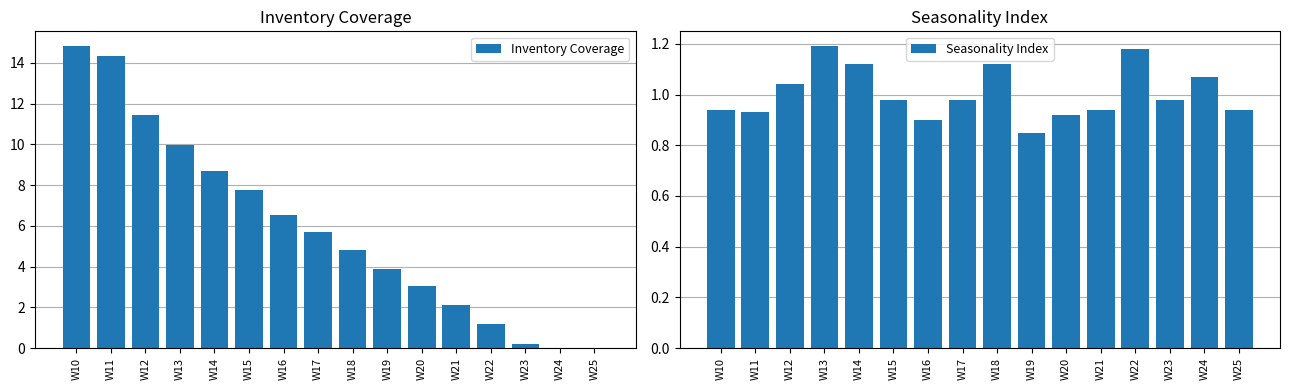

List the labels in order of Inventory Coverage value, largest first.

W10, W11, W12, W13, W14, W15, W16, W17, W18, W19, W20, W21, W22, W23, W24, W25